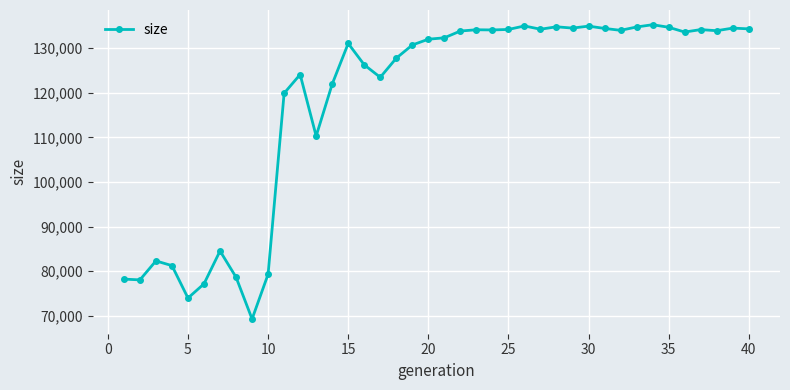

What is the greatest value displayed?

135262